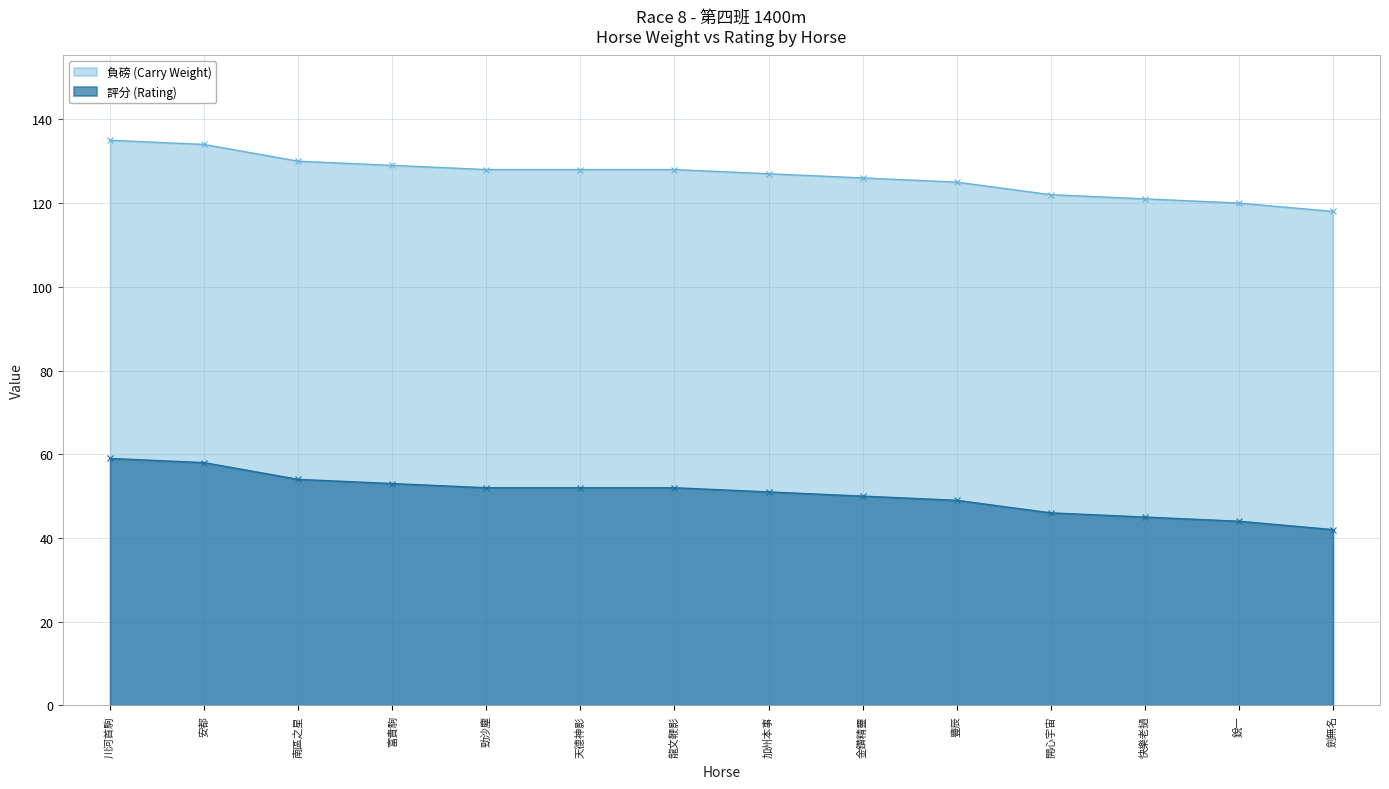

What is the label of the 2nd point from the right?

銳一